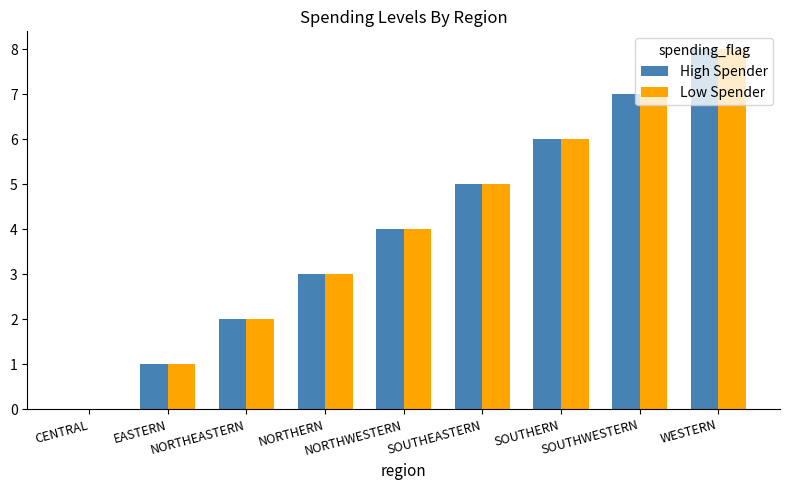

The value of Low Spender at SOUTHWESTERN is 11. True or false?

False